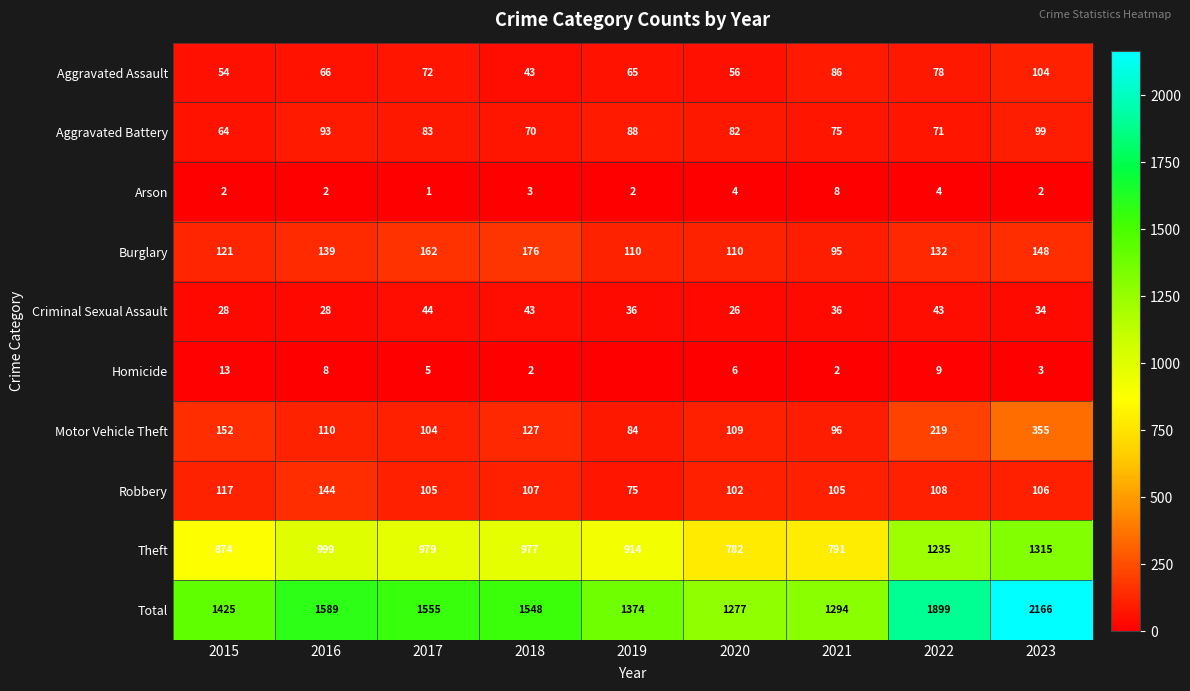

What is the total value across all series at 2016?

3178